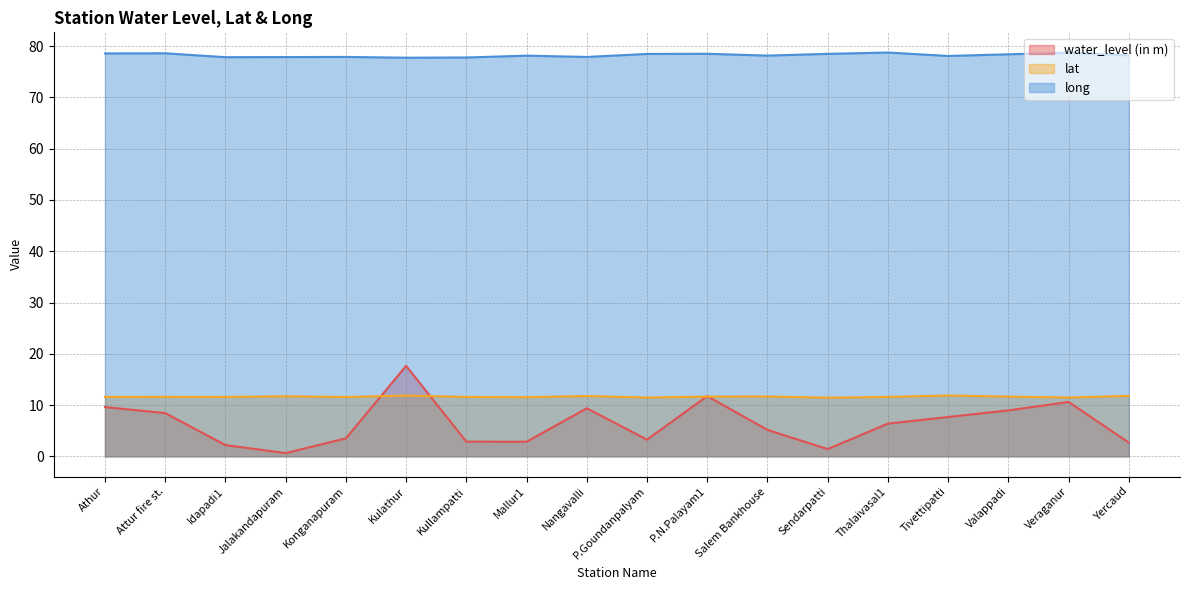

True or false: lat and long intersect in this chart.

False